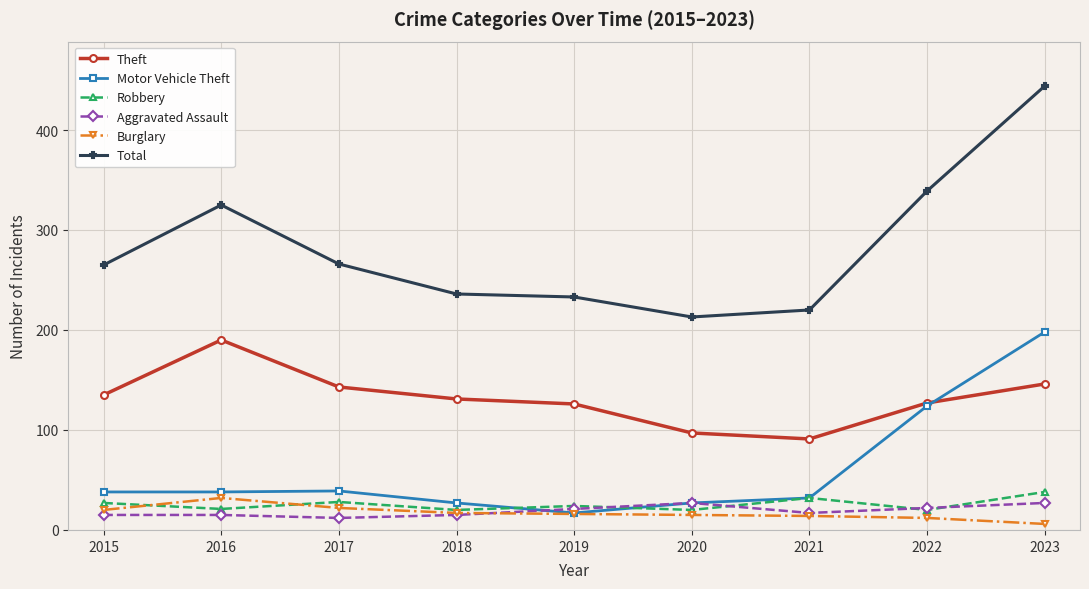

What is the minimum value for Total?

213